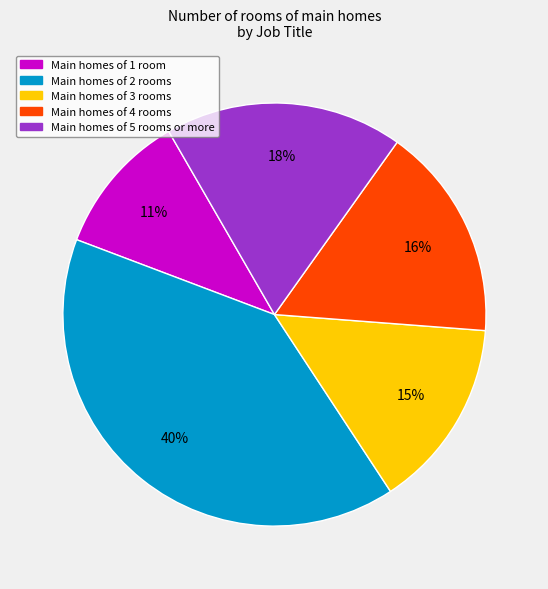

Does any single category account for the majority?

No